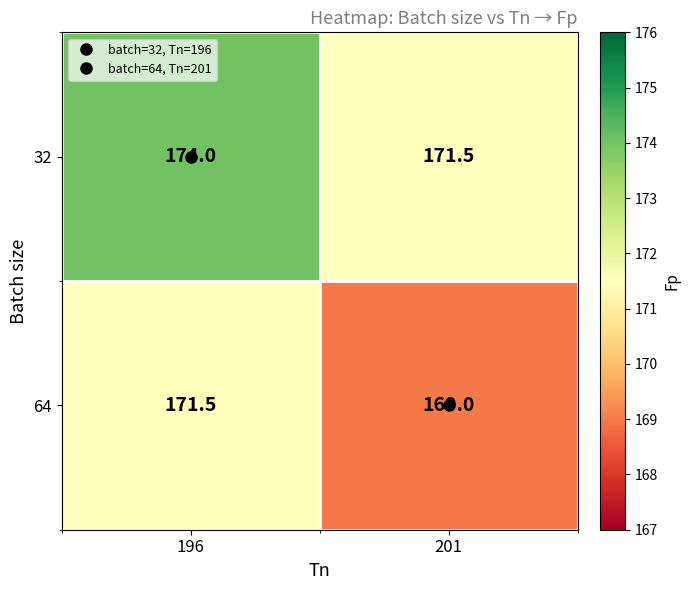

Is it true that 64 equals 171.5 at 196?

True